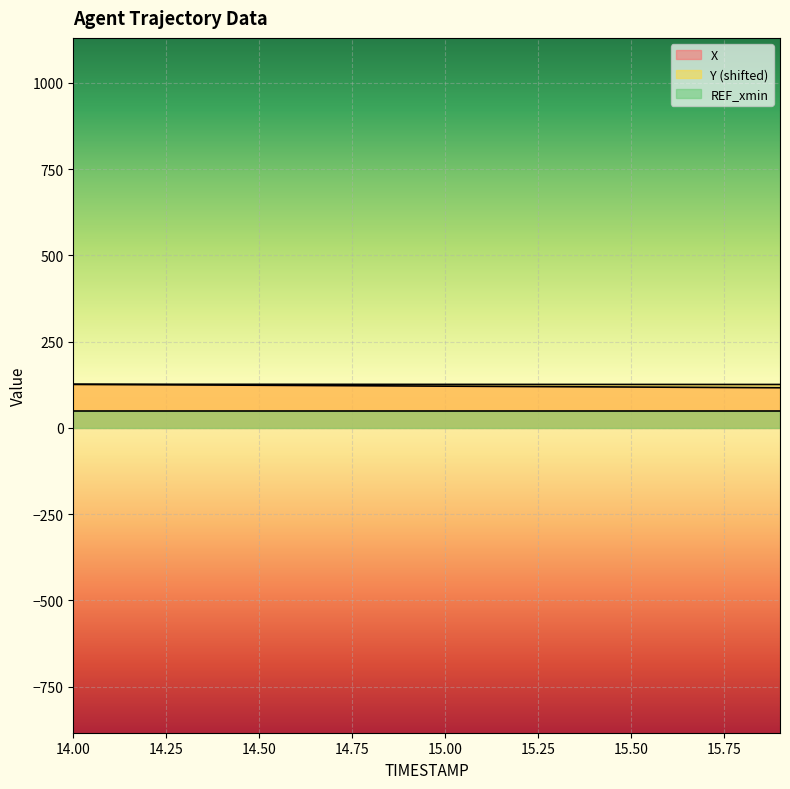

What is the value of the Y point at the 20th from the left?

126.0